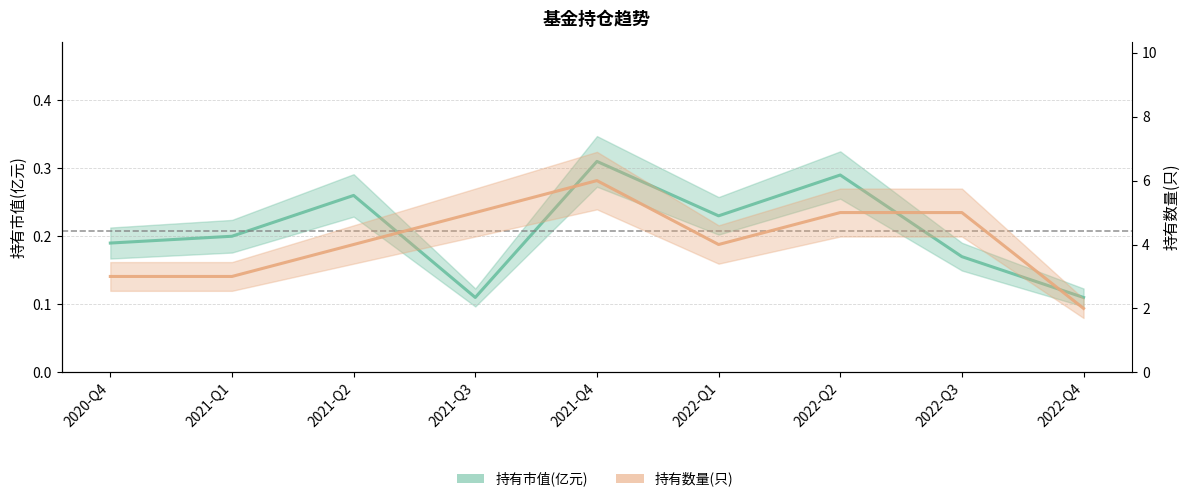

True or false: 持有数量(只) and 持有市值(亿元) cross at least once.

False